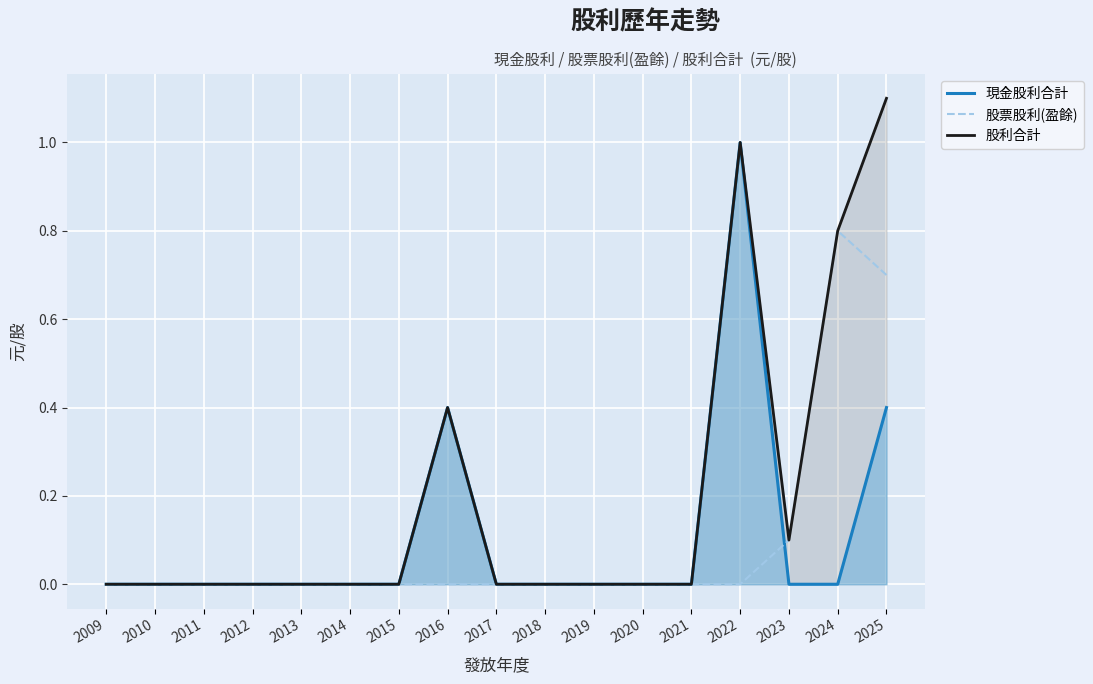

Which series has the largest total across all categories?

股利合計